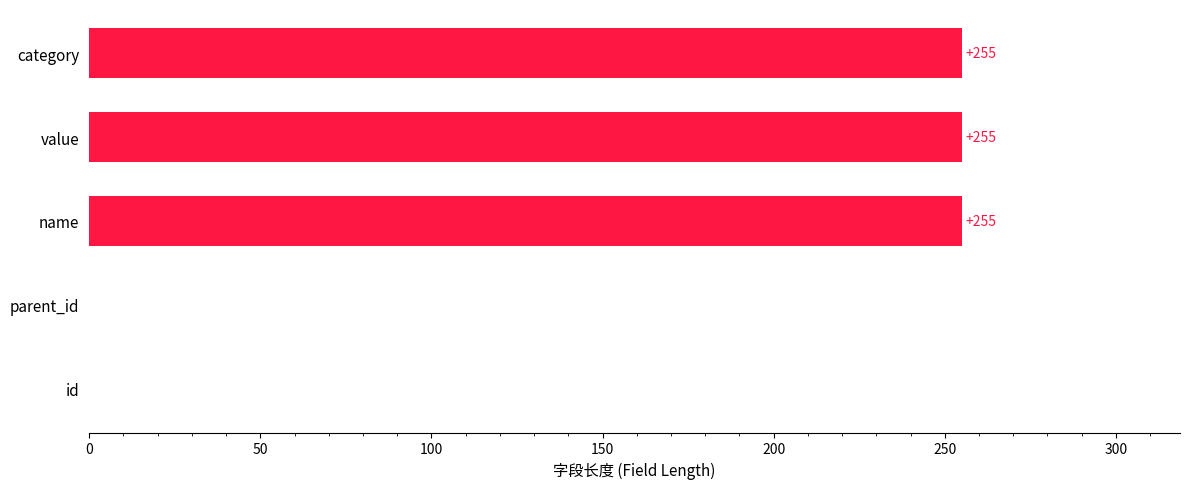

What is the sum of all values?

765